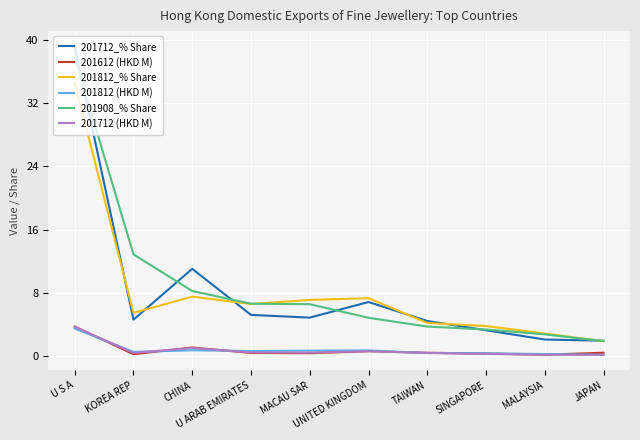

True or false: 201612 (HKD M) and 201712_% Share intersect in this chart.

False